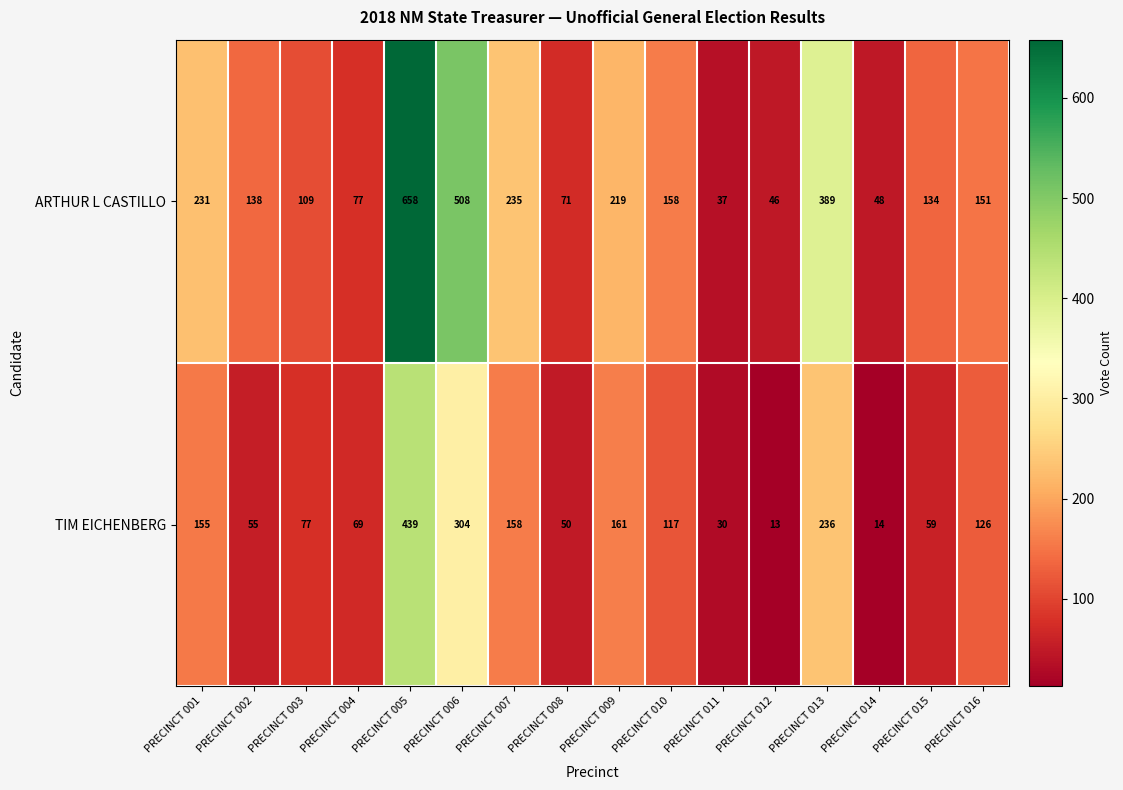

List the series in order of their peak value, highest first.

ARTHUR L CASTILLO, TIM EICHENBERG